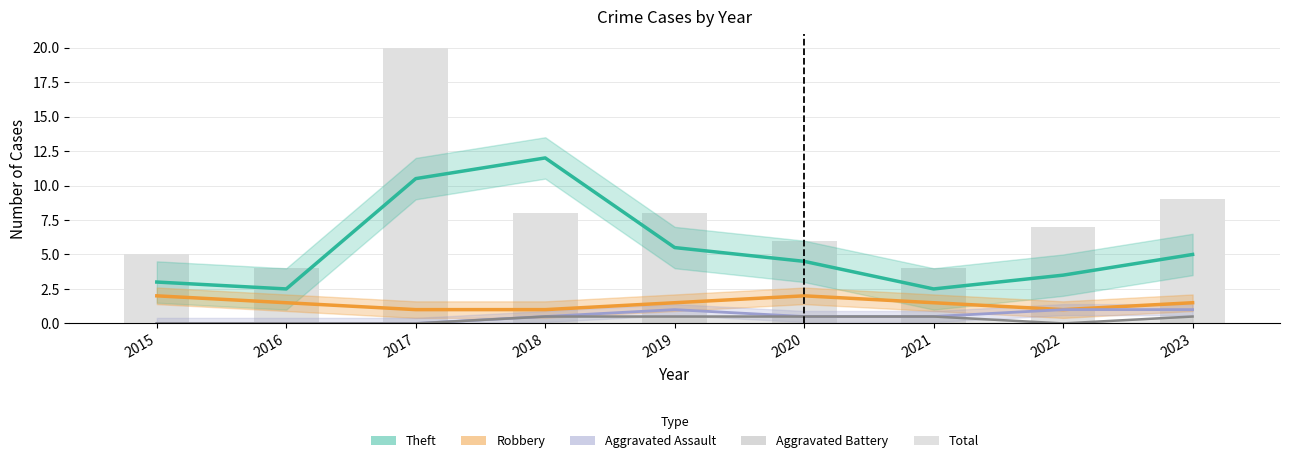

What is the value of the Robbery bar at the 3rd from the left?

1.0